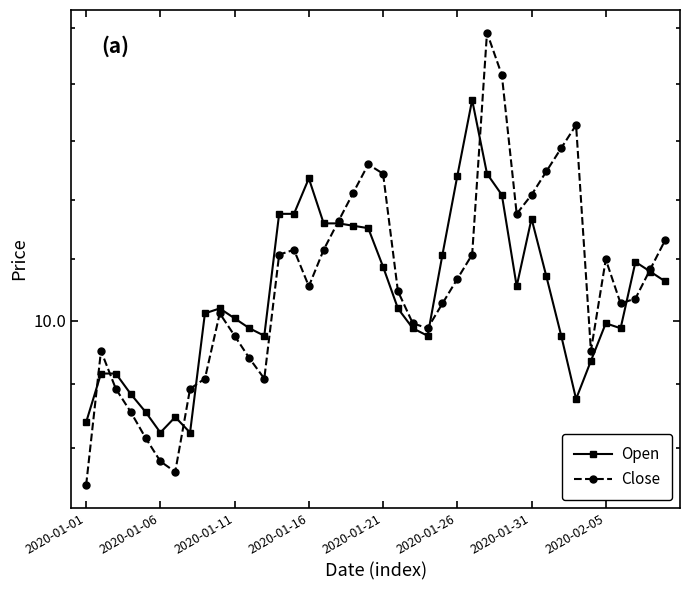

List the series in order of their overall mean, highest first.

Close, Open